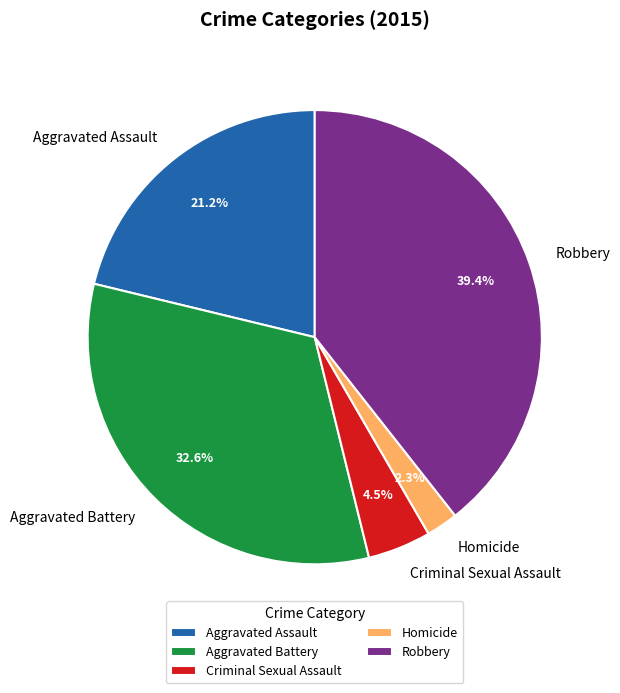

Which category has the smallest portion of the pie?

Homicide